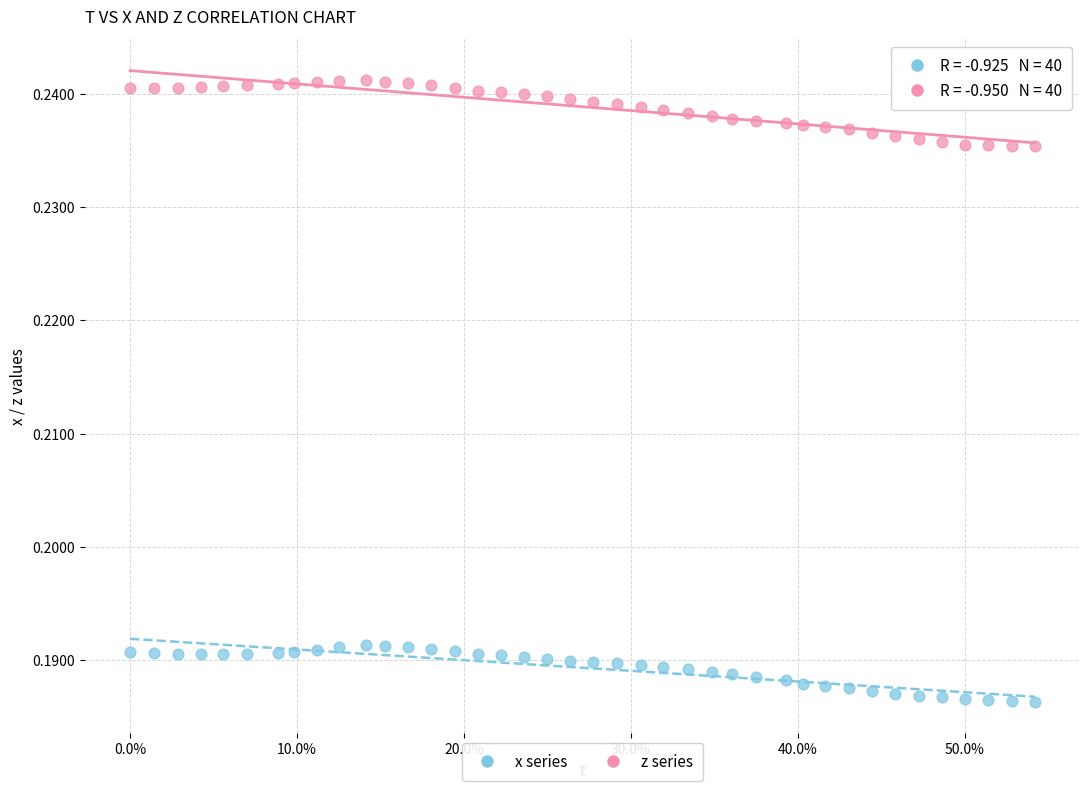

Which series reaches the minimum Y coordinate?

x series